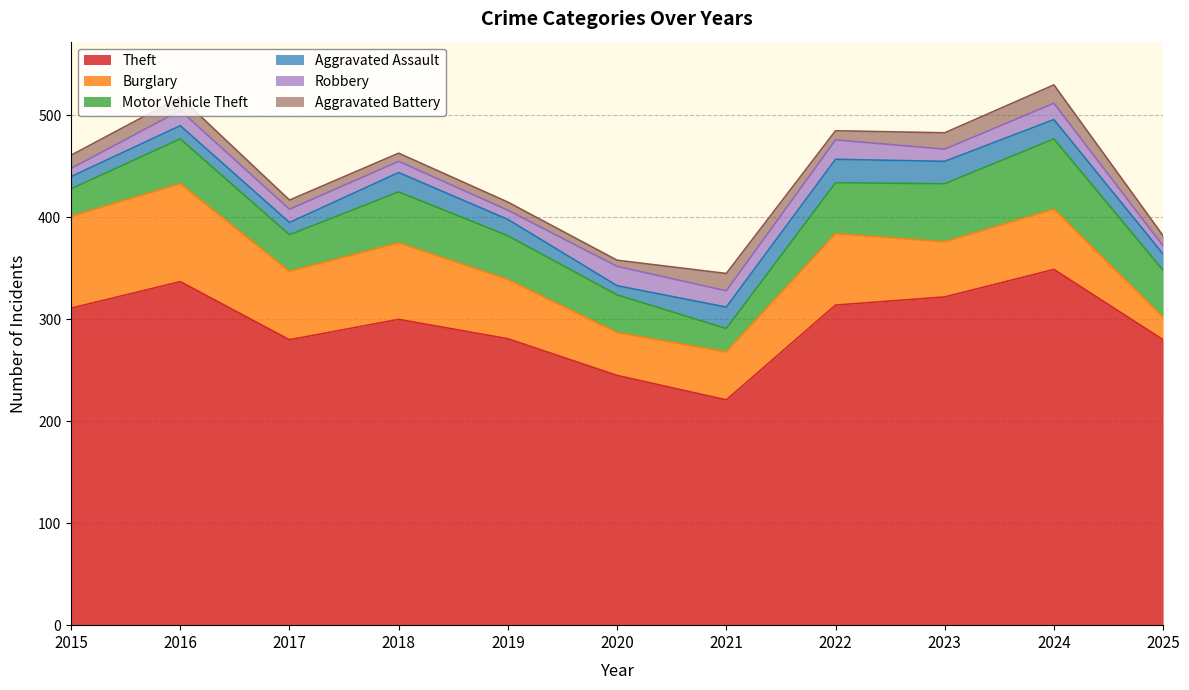

Where does the Robbery series first go above 13?

2016